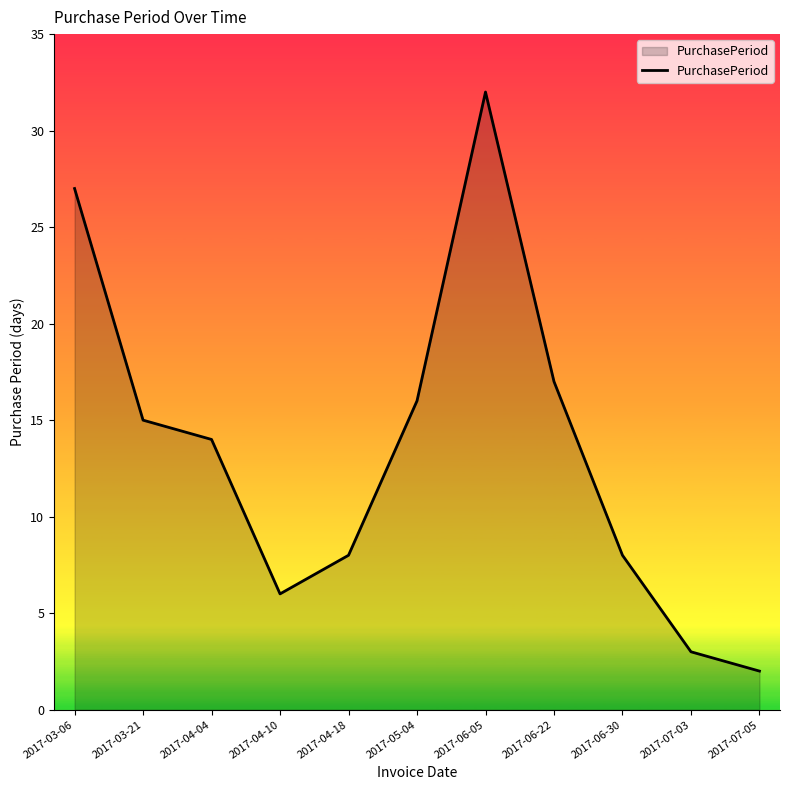

What is the sum of the values at 2017-03-21 and 2017-06-30?

23